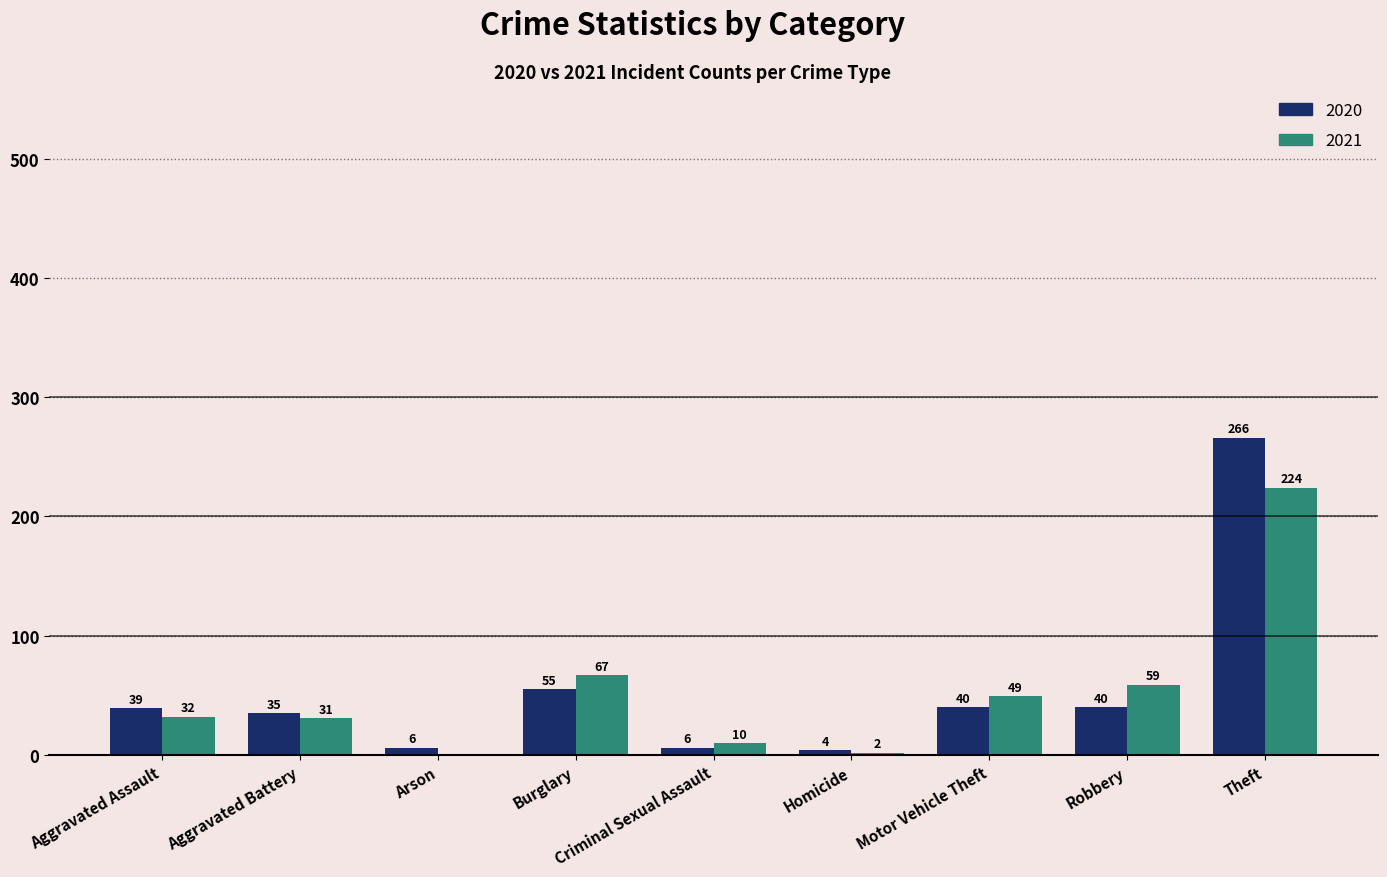

What is the sum of the 2020 values at Homicide and Criminal Sexual Assault?

10